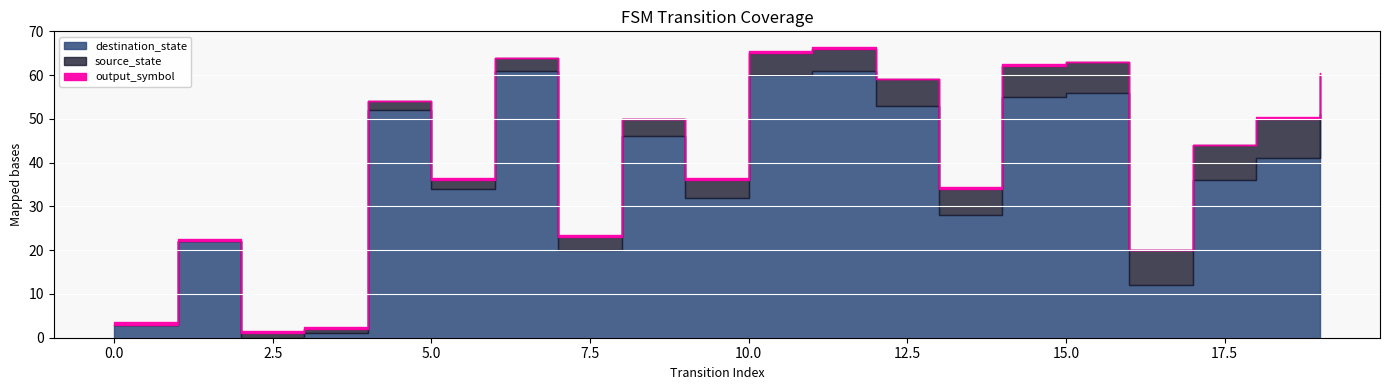

How many data points in source_state are above 5?

8